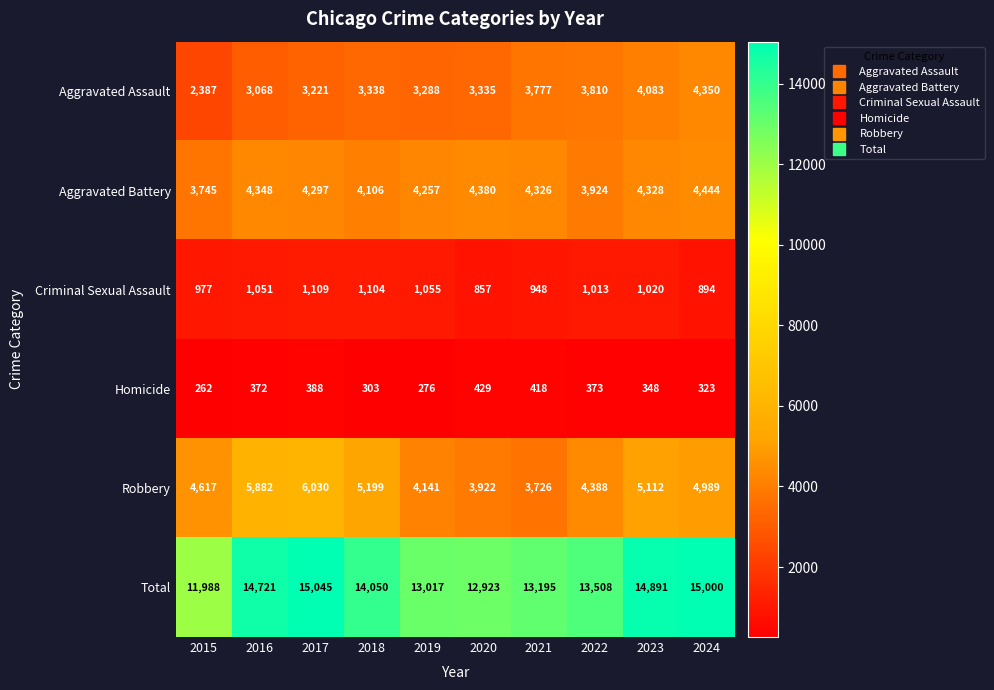

True or false: Aggravated Battery has a value of 4257 at 2019.

True